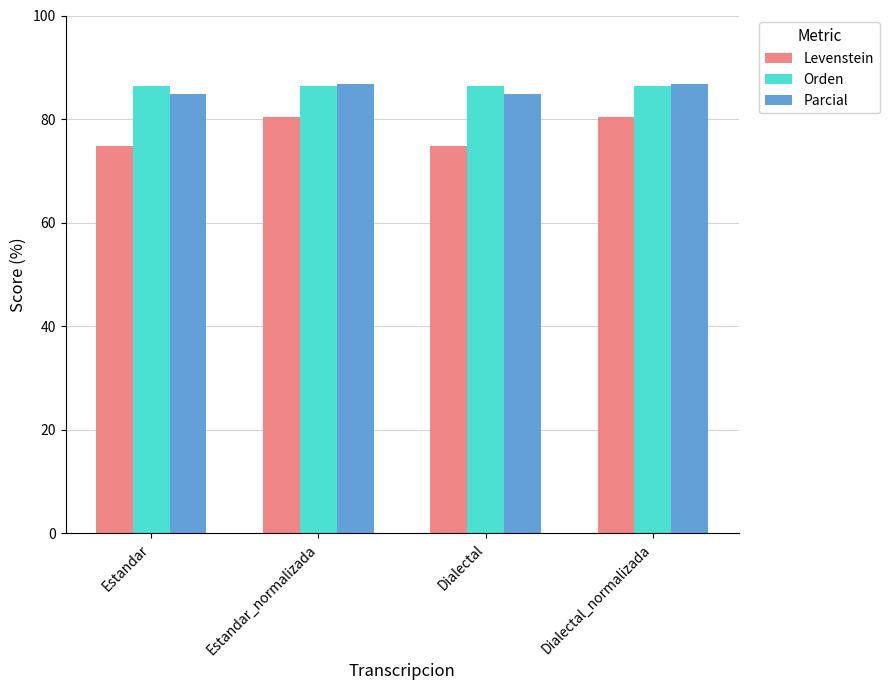

What position from the right is Dialectal?

2